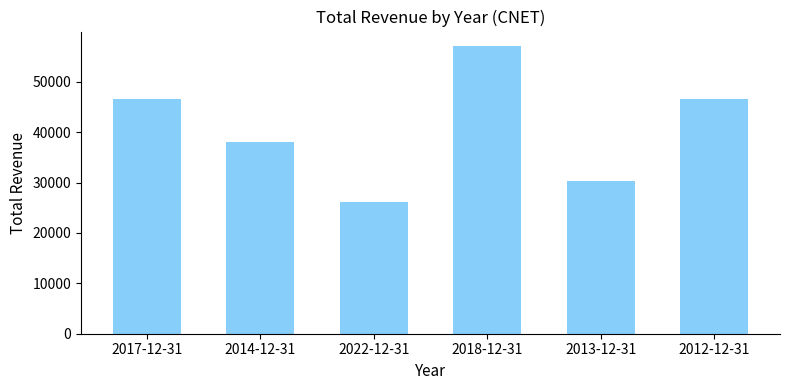

What is the smallest value displayed?

26200